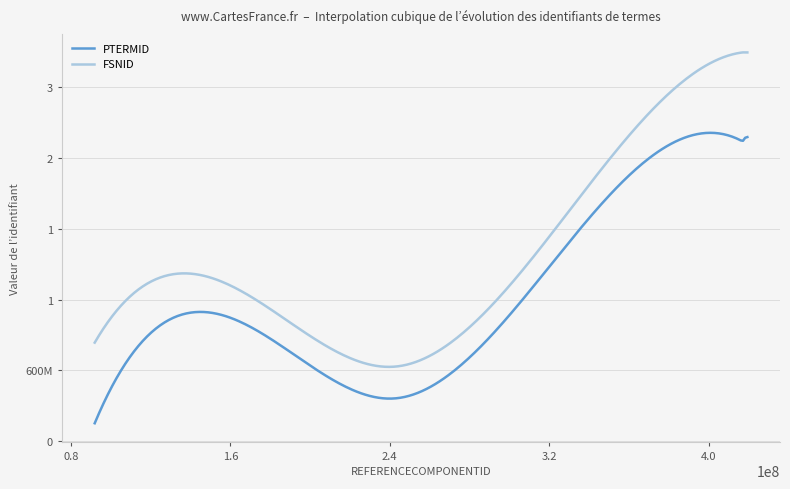

Does the chart display data point markers on the line(s)?

No